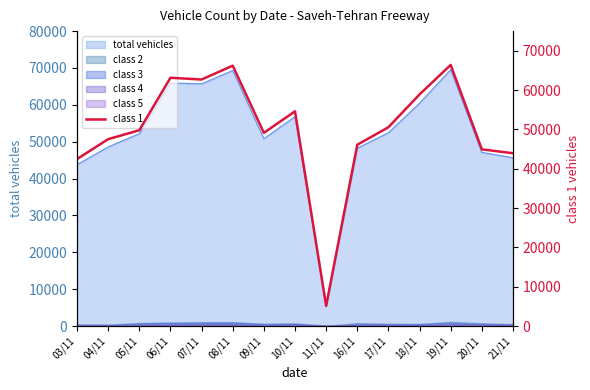

The chart shows a value of 50561 at 17/11. True or false?

True